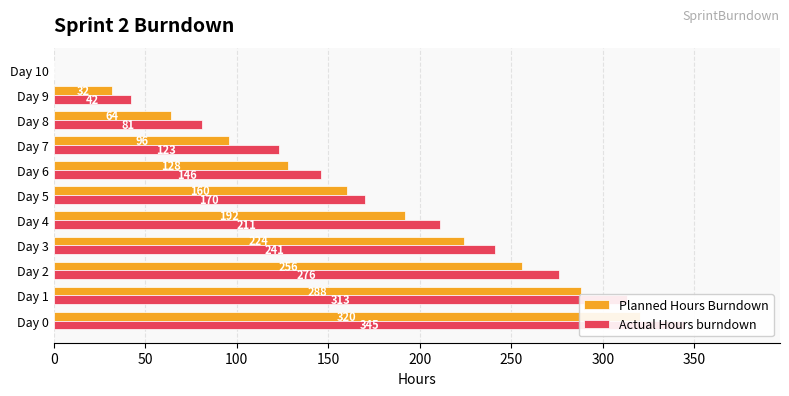

How many values in Actual Hours burndown are above zero?

10